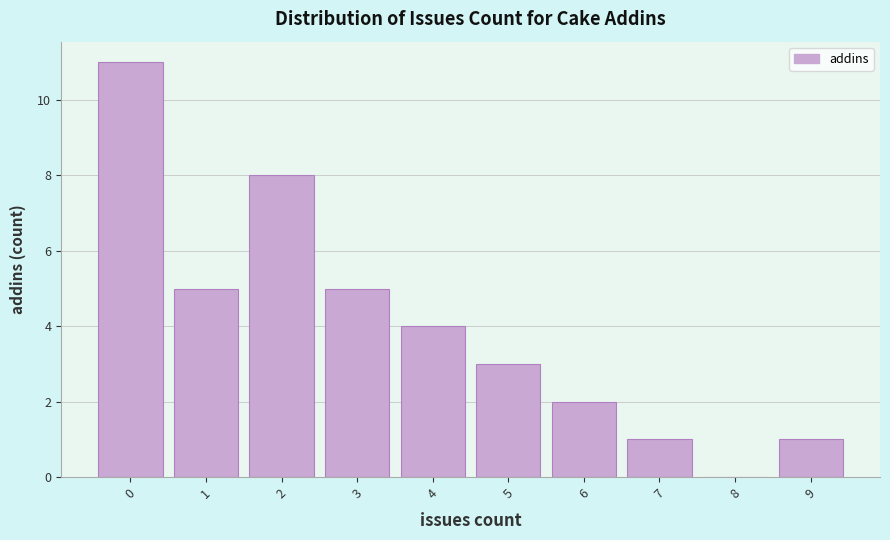

Reading left to right, list every bar in this chart as the range it spans on the x-axis followed by its height. The values are not printed on the chart, so give them approximately, as read against the axis.

-0.5 to 0.5: 11
0.5 to 1.5: 5
1.5 to 2.5: 8
2.5 to 3.5: 5
3.5 to 4.5: 4
4.5 to 5.5: 3
5.5 to 6.5: 2
6.5 to 7.5: 1
7.5 to 8.5: 0
8.5 to 9.5: 1